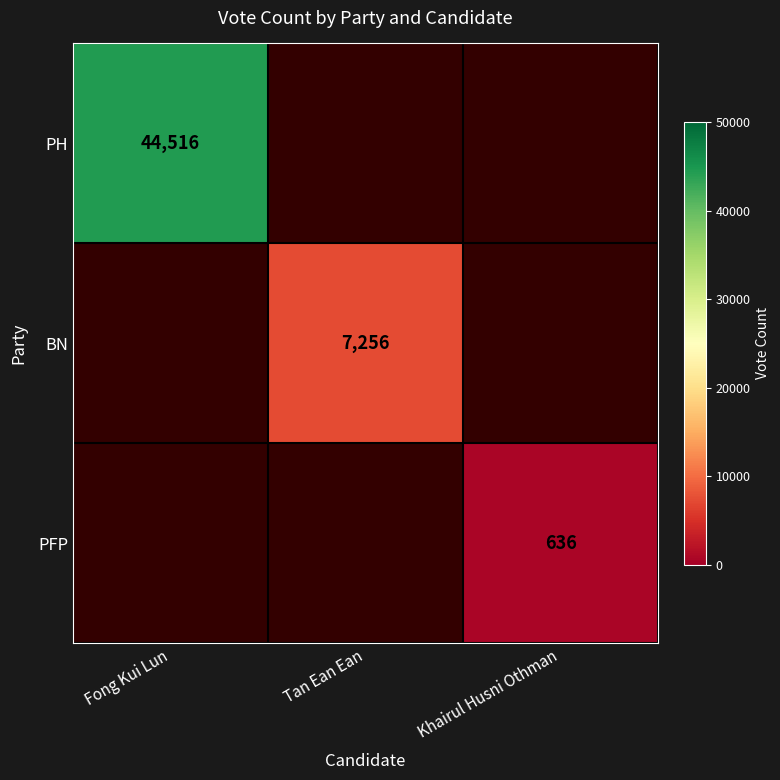

Is it true that PFP equals 636.0 at Khairul Husni Othman?

True